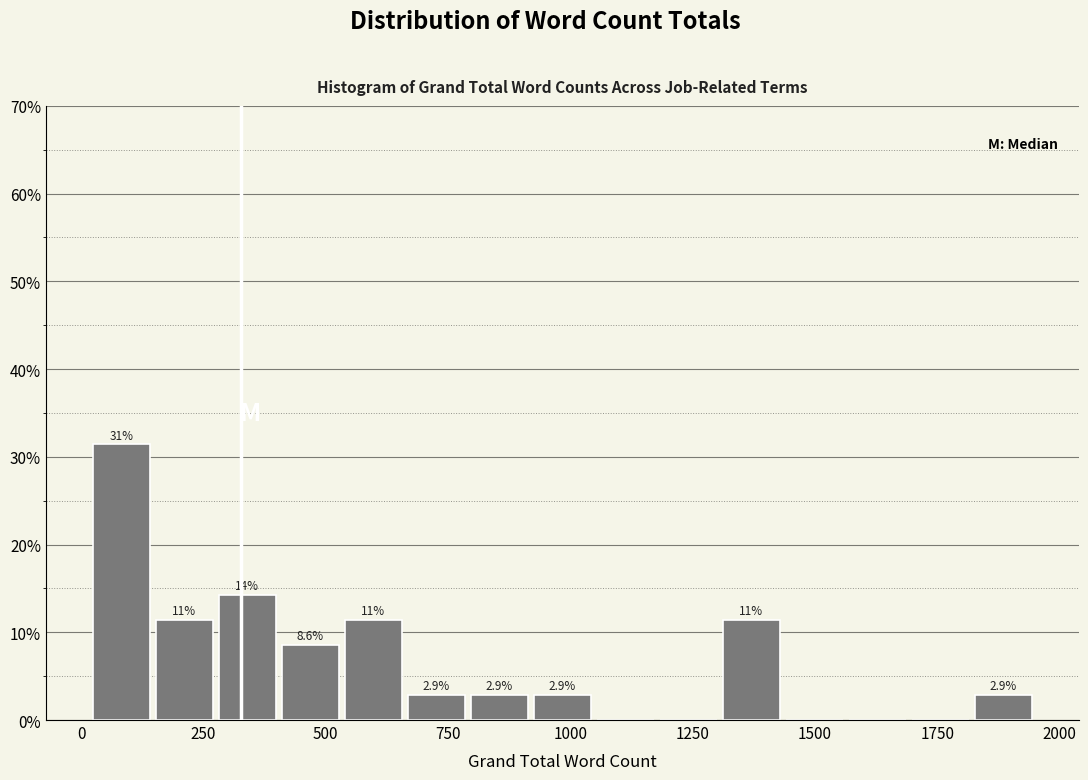

Around what value on the x-axis is the tallest bar? Give the approximate position of its centre, as read against the axis.

100